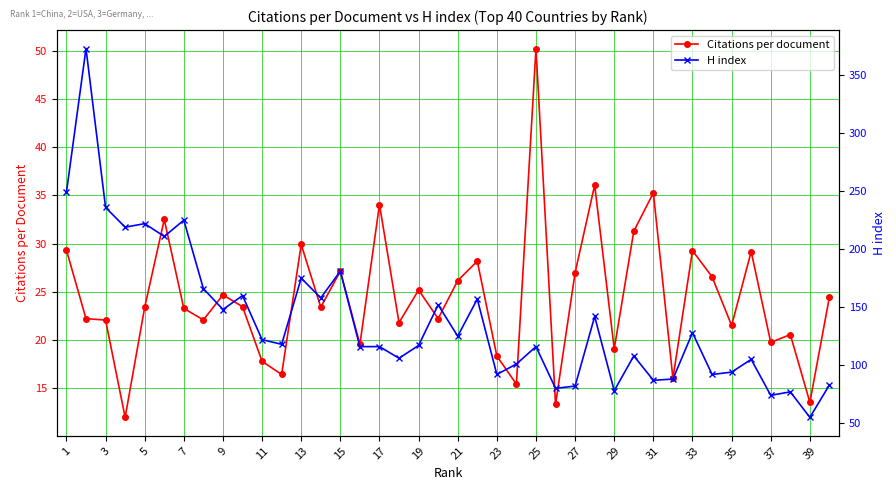

Is this an area chart (filled region under the line)?

No